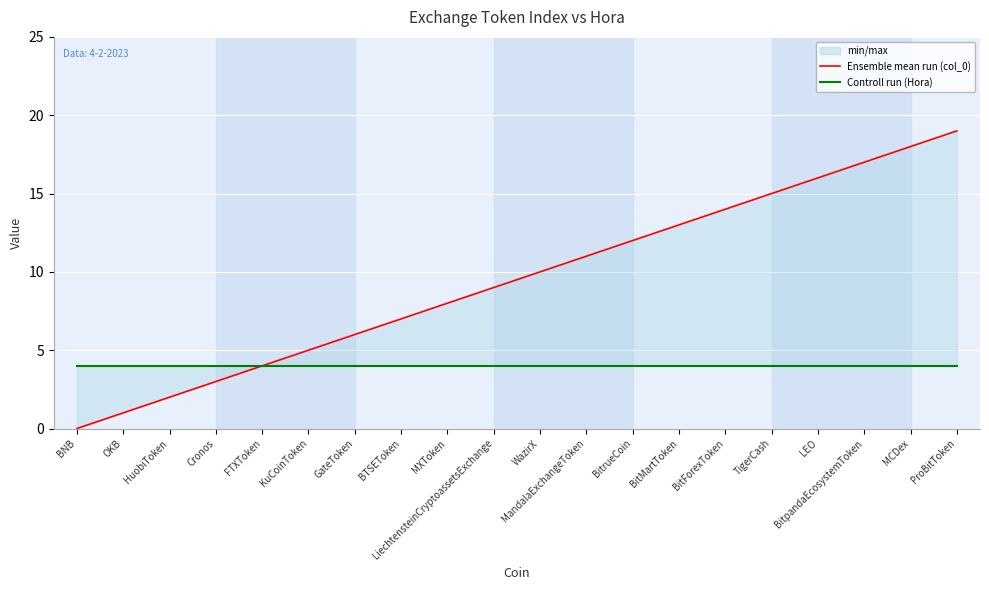

Count the number of categories in the chart.

20